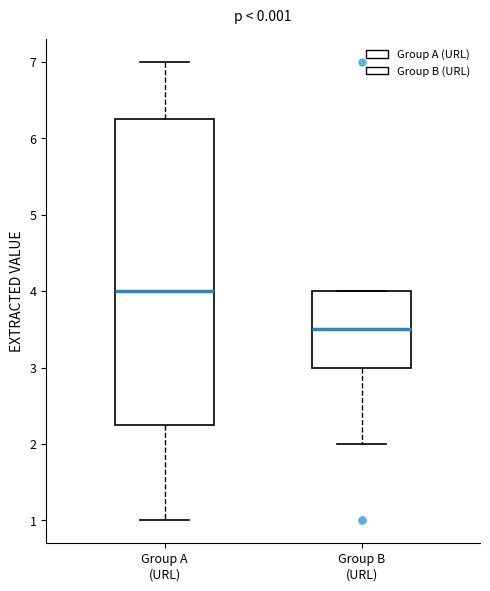

Reading left to right, transcribe this box plot: for each box, give where its median line is, the range the box spans, and where its two whiskers end, as read against the y-axis. The values are not printed on the chart, so give them approximately, as read against the axis.

Group A (URL): median 4.0, box 2.3 to 6.3, whiskers 1.0 to 7.0
Group B (URL): median 3.5, box 3.0 to 4.0, whiskers 2.0 to 4.0